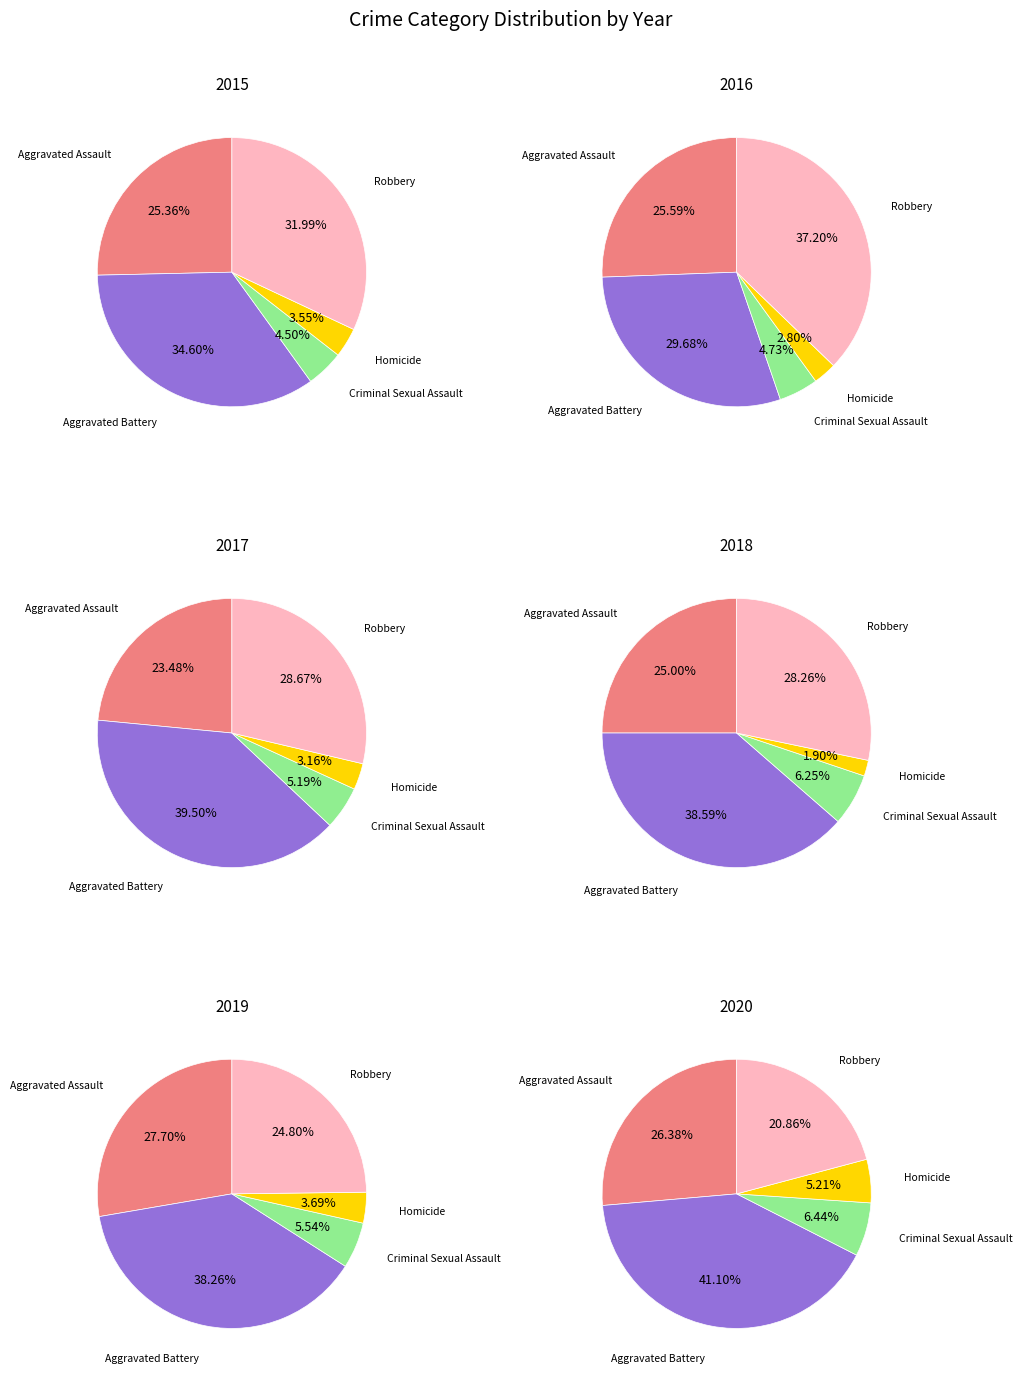

Combined, do Criminal Sexual Assault and Homicide account for over 50%?

No